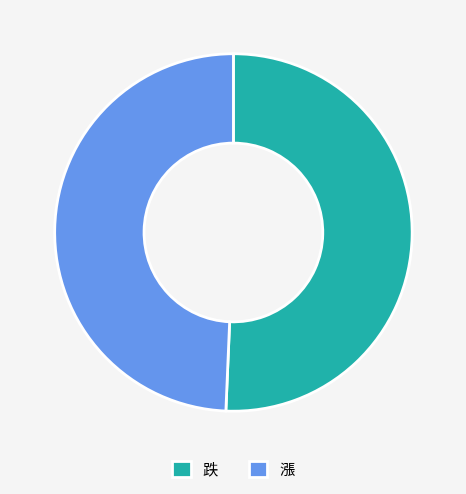

What is the smallest slice in the pie chart?

漲